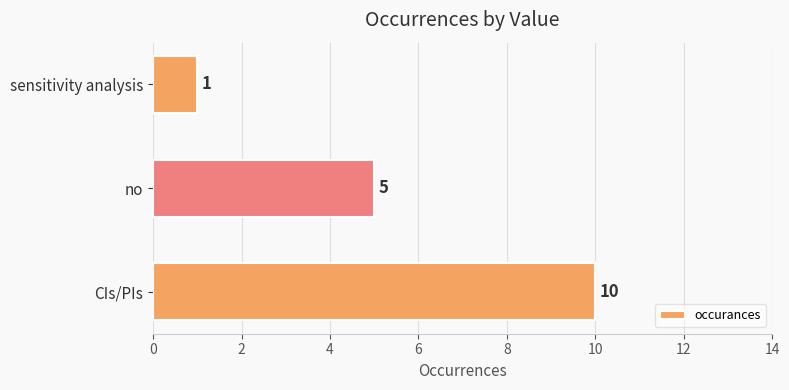

List the labels in order of value, smallest first.

sensitivity analysis, no, CIs/PIs